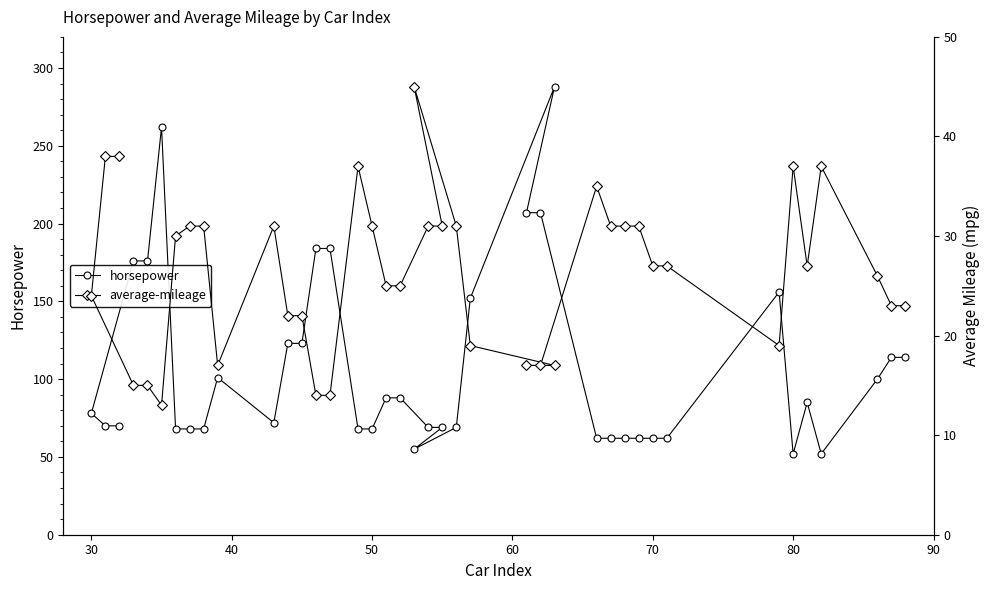

What is the highest value of the horsepower series?

288